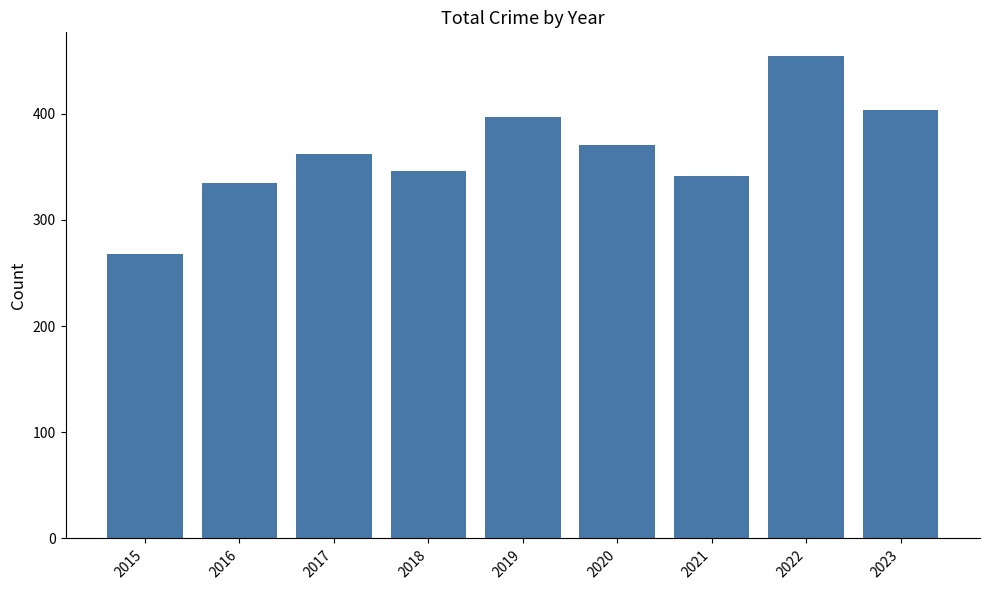

What is the sum of all values?

3278